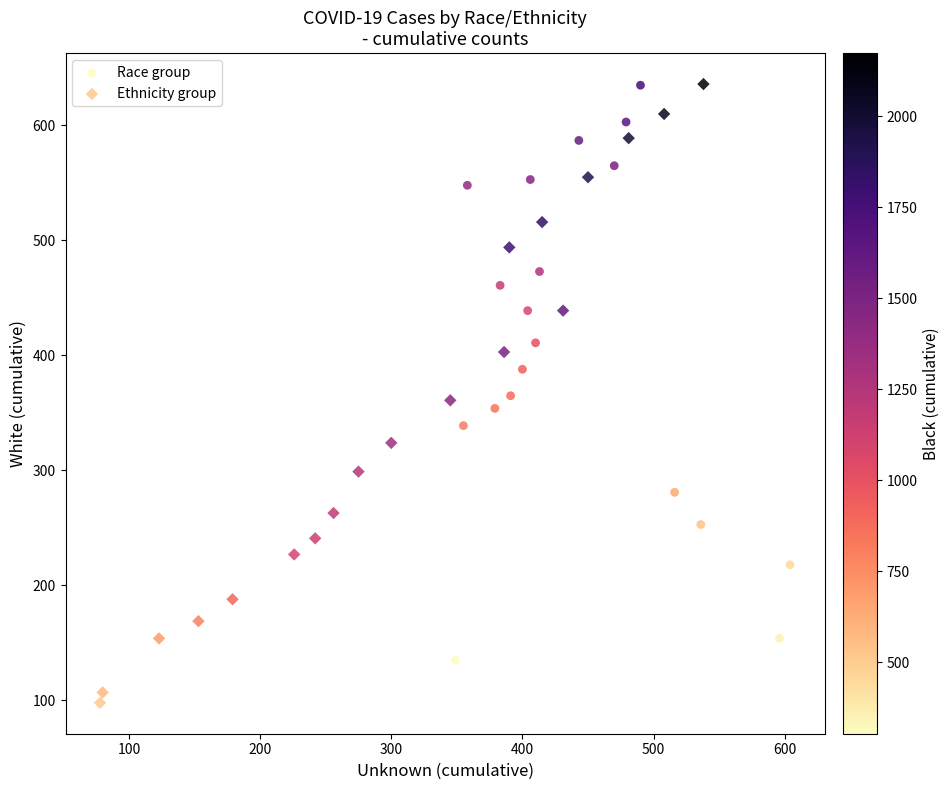

Which series reaches the minimum Y coordinate?

Ethnicity group